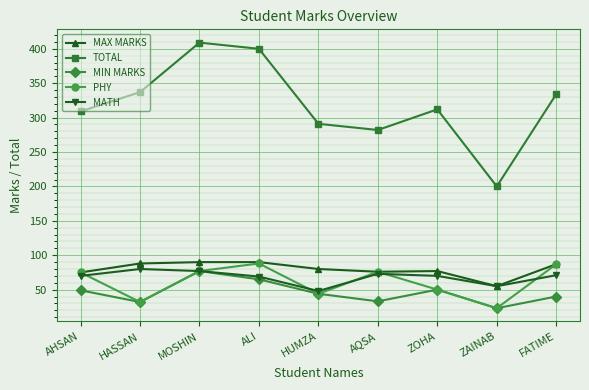

At which label is PHY closest to 55?

ZOHA